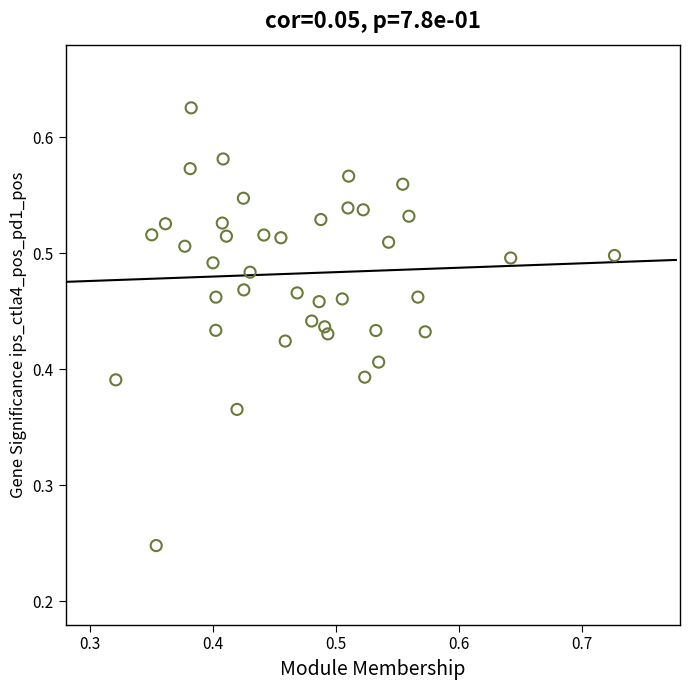

How many points are shown in the scatter plot?

40